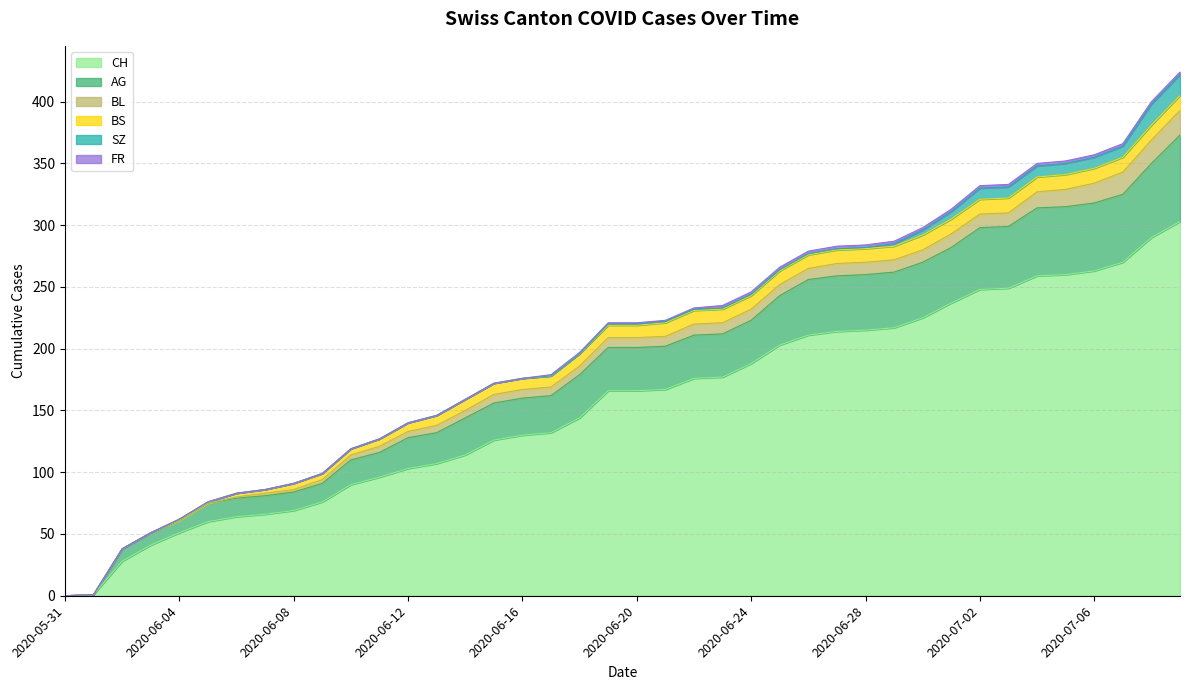

Does the chart display data point markers on the line(s)?

No